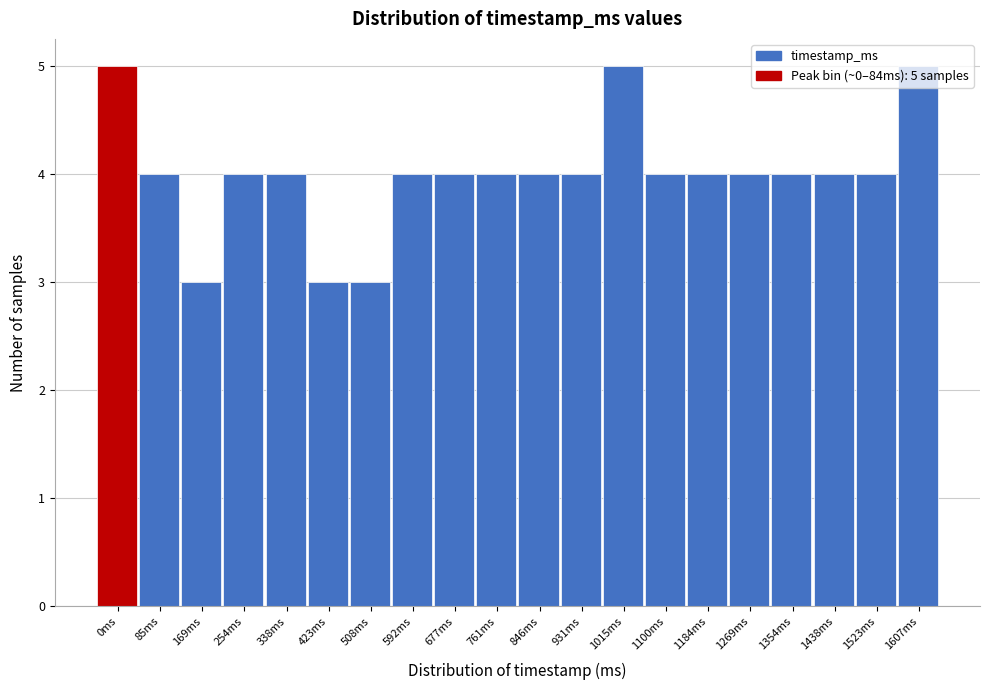

What is the sum of the values at 761ms and 931ms?

8